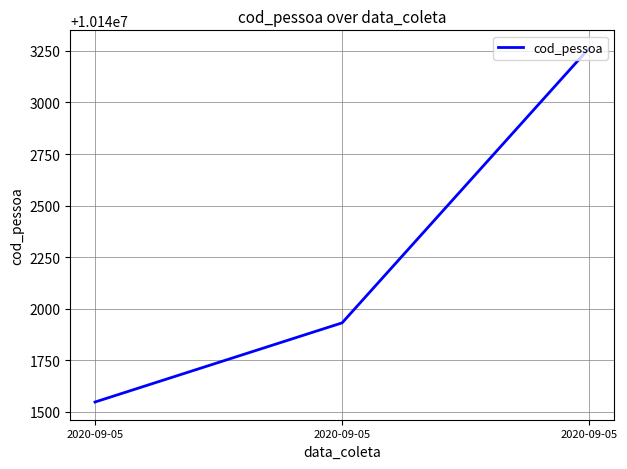

How many distinct data groups are displayed?

1